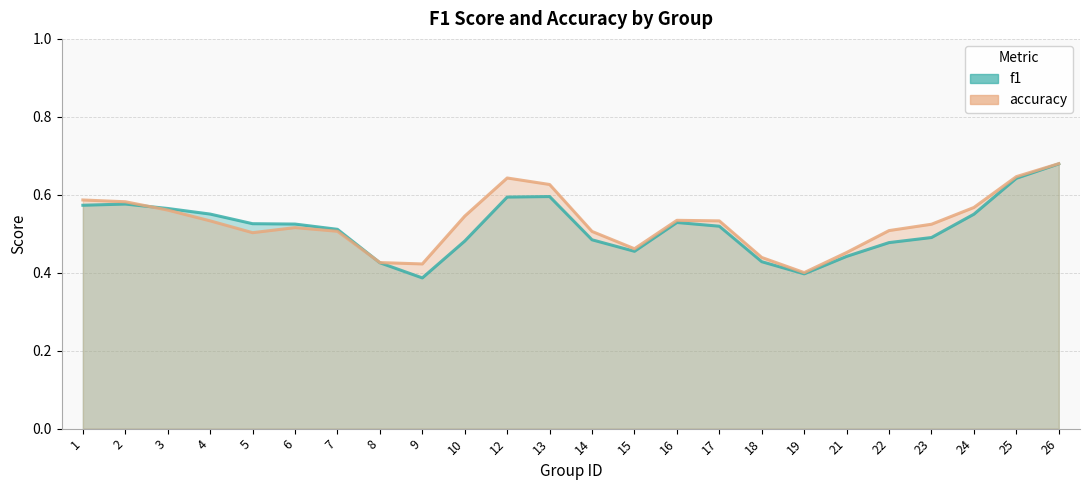

Which series has the largest total across all categories?

accuracy_line